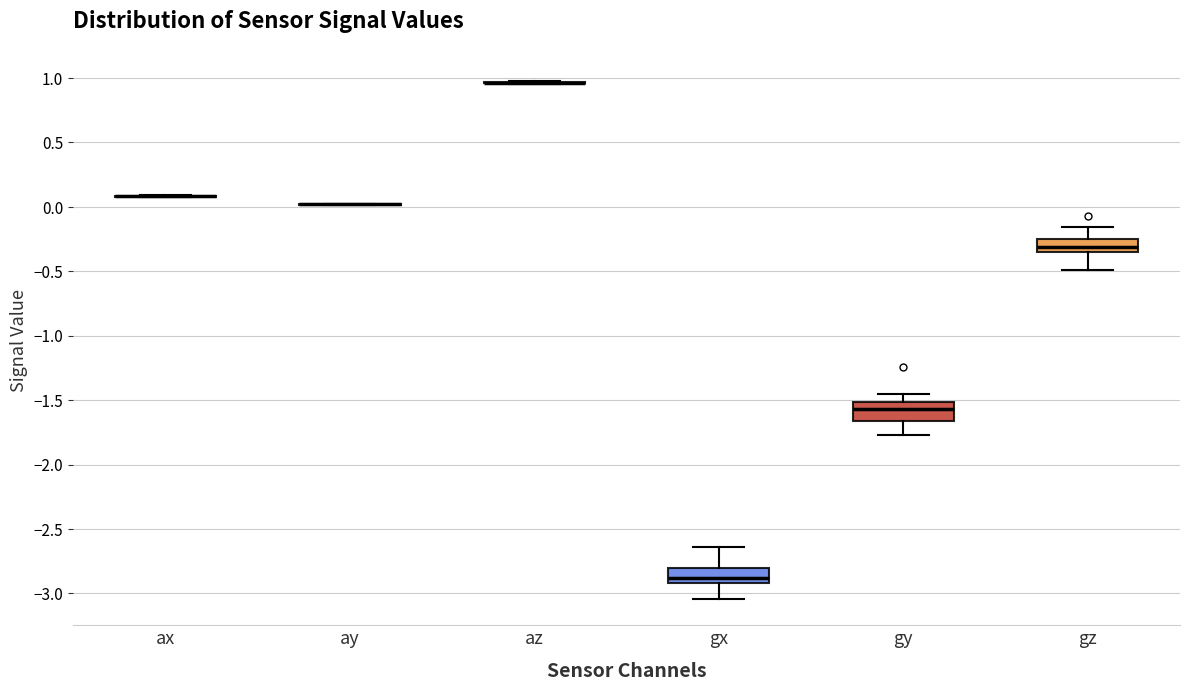

Reading left to right, transcribe this box plot: for each box, give where its median line is, the range the box spans, and where its two whiskers end, as read against the y-axis. The values are not printed on the chart, so give them approximately, as read against the axis.

ax: box collapsed to a line at 0.10, whiskers 0.05 to 0.10
ay: box collapsed to a line at 0.00, whiskers 0.00 to 0.05
az: box collapsed to a line at 0.95, whiskers 0.95 to 0.95
gx: median -2.90 (just above the box's lower edge), box -2.90 to -2.80, whiskers -3.05 to -2.65
gy: median -1.55, box -1.65 to -1.50, whiskers -1.75 to -1.45
gz: median -0.30, box -0.35 to -0.25, whiskers -0.50 to -0.15